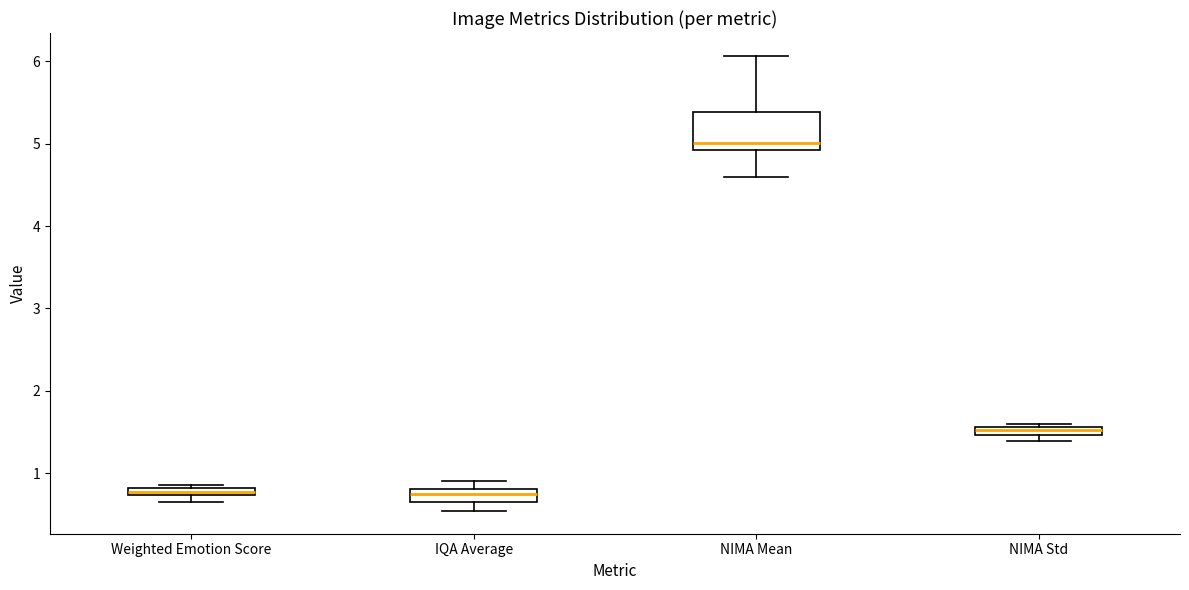

Which box's median line is the highest?

NIMA Mean